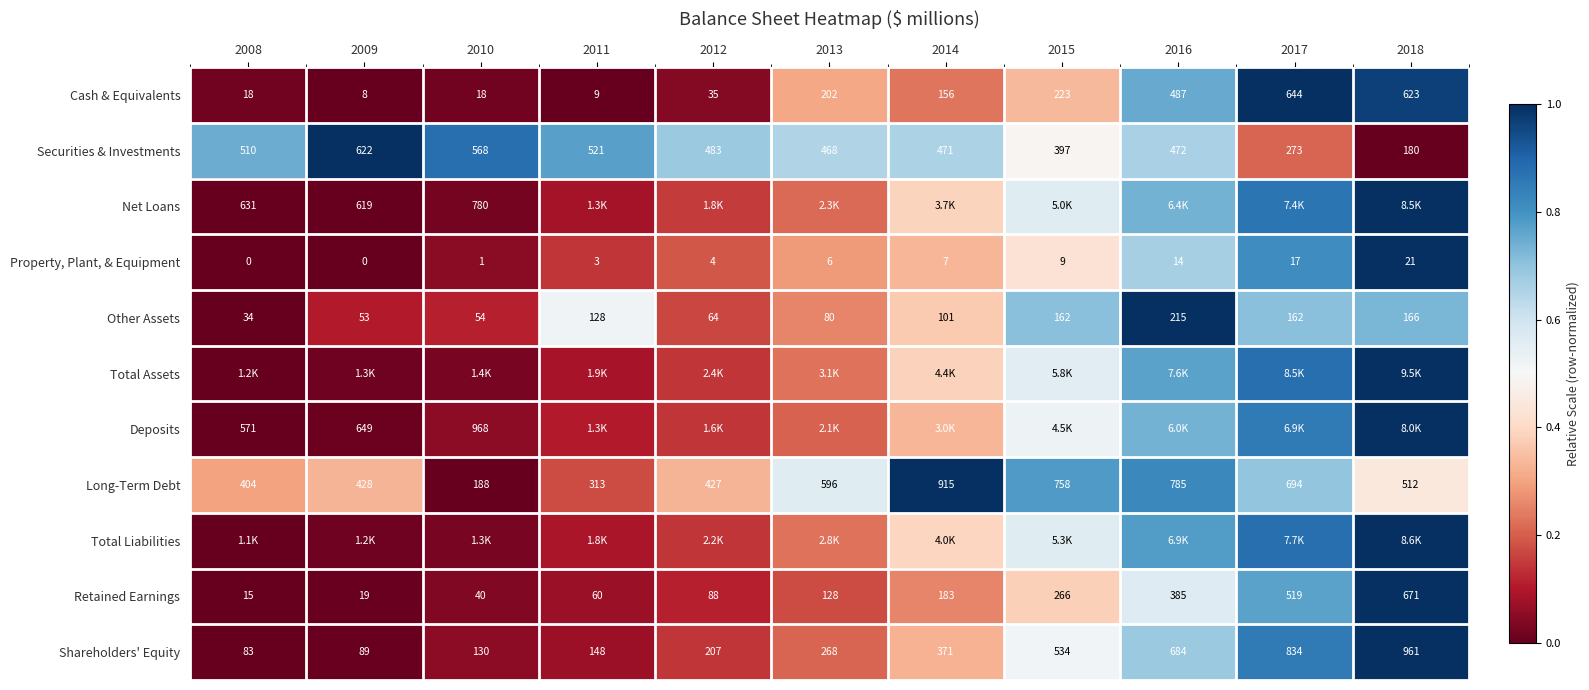

What is the difference between the Total Liabilities values at 2017 and 2015?

0.3